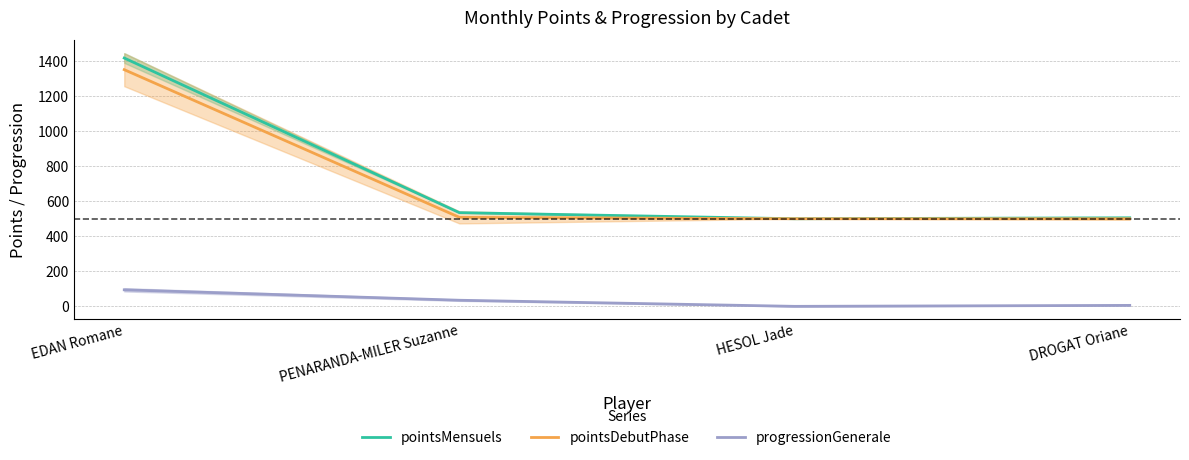

What is the label of the 4th point from the right?

EDAN Romane